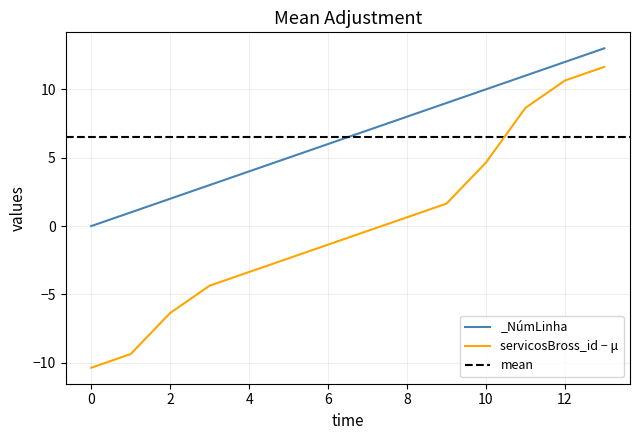

True or false: _NúmLinha and servicosBross_id cross at least once.

False